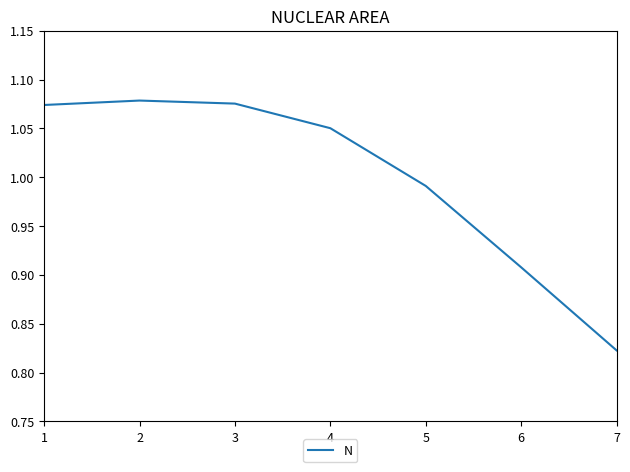

Between 4 and 6, which is larger?

4